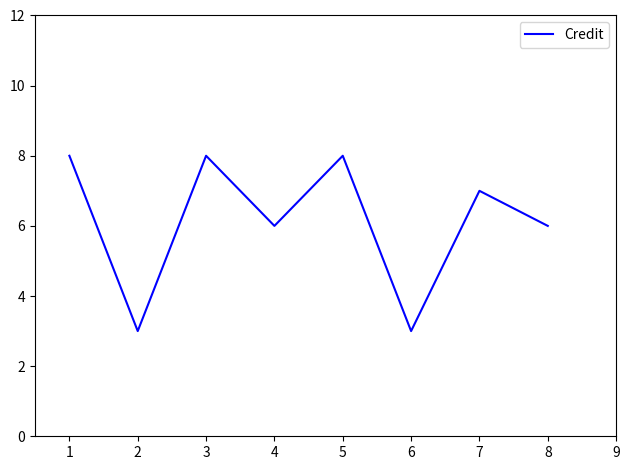

How many values are between 6 and 8?

6